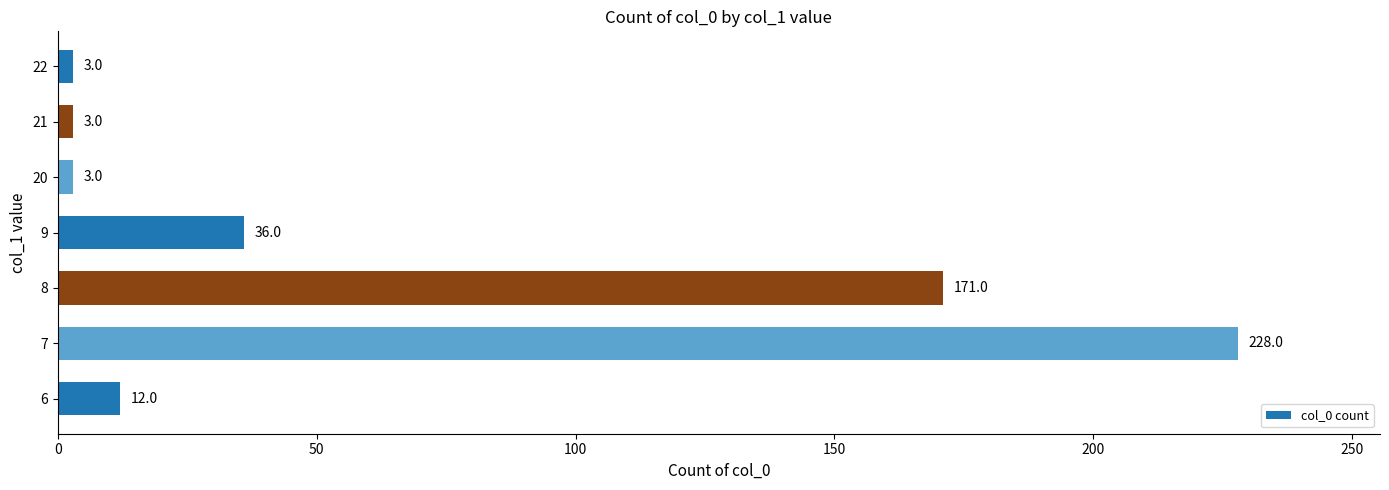

How many bars are there in total?

7